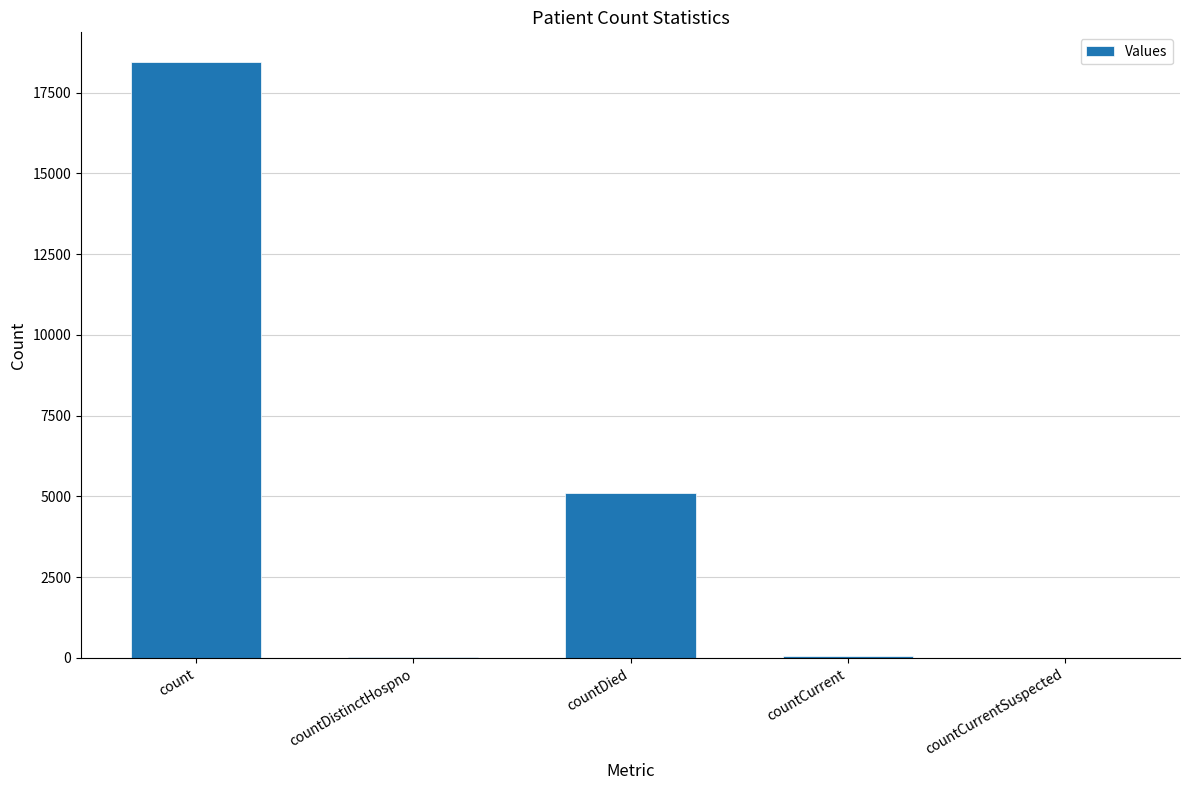

What is the approximate value at count?

18445